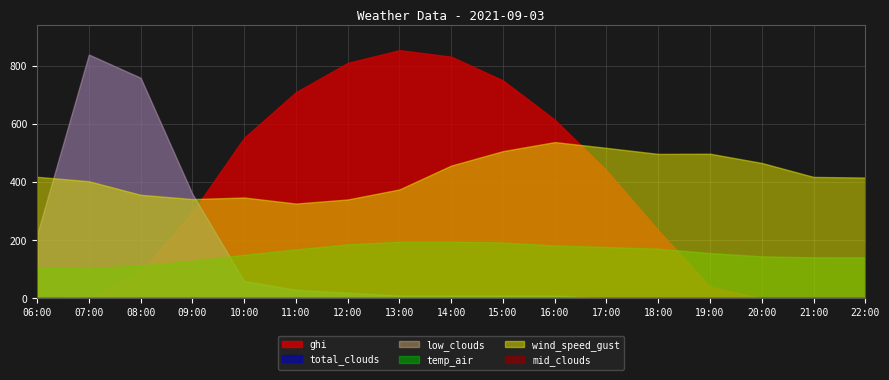

Is it true that total_clouds equals 0.0 at 20:00?

True